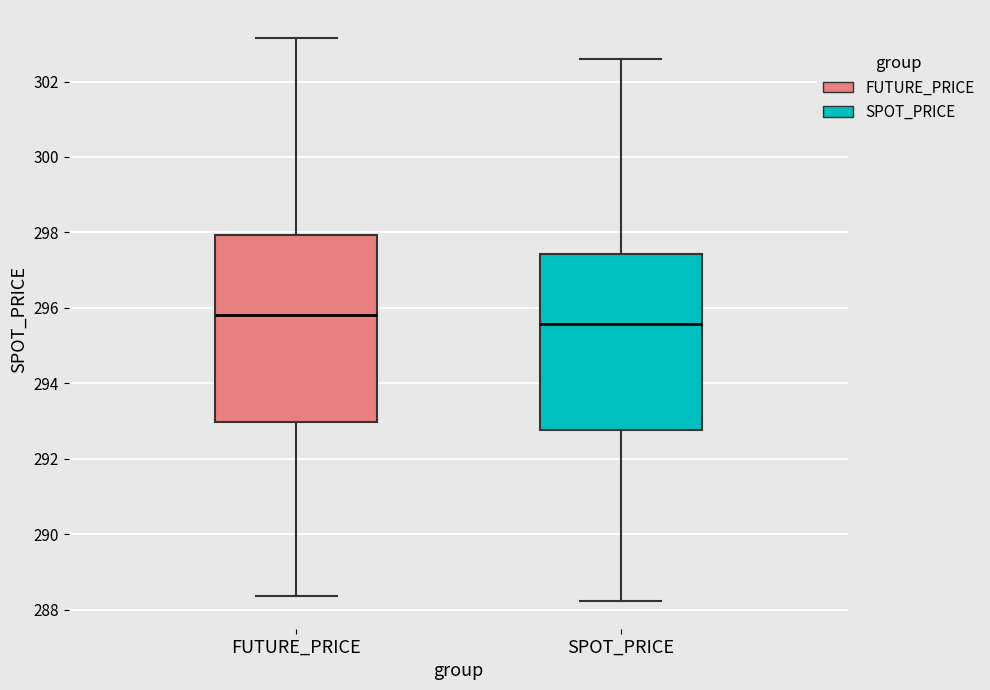

Where does the median line of the box for FUTURE_PRICE sit on the y-axis? The values are not printed on the chart, so give them approximately, as read against the axis.

295.8